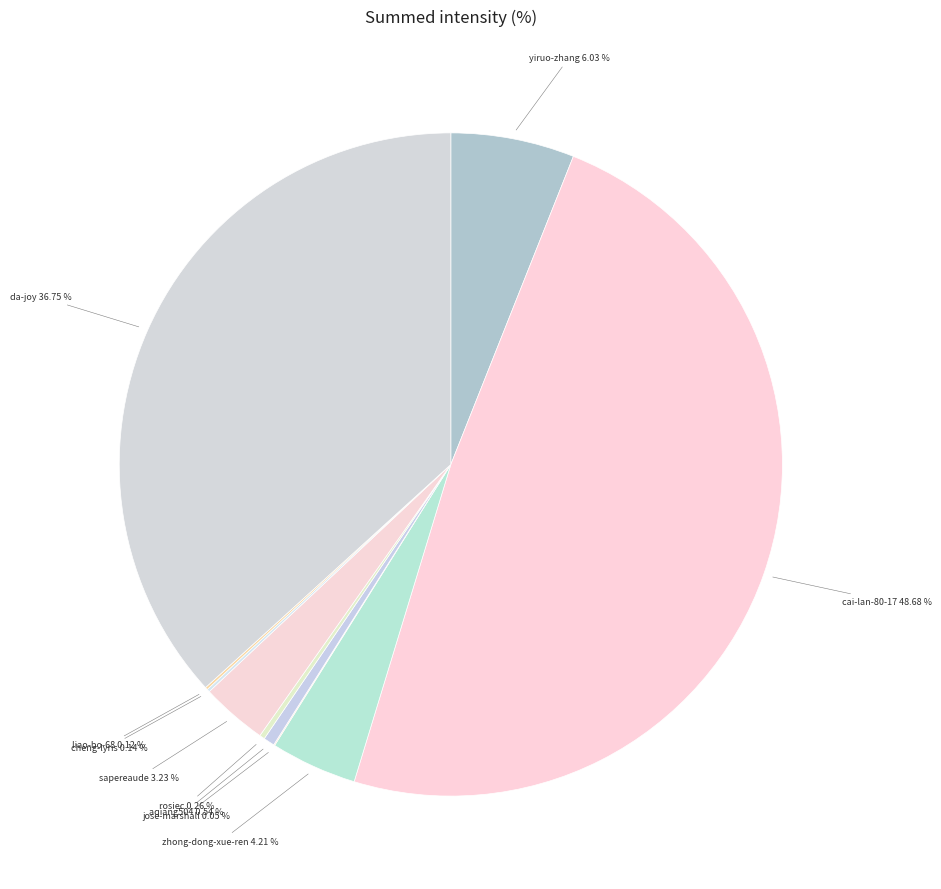

To the nearest percent, what is the difference between the largest and smallest slice percentages?

49%